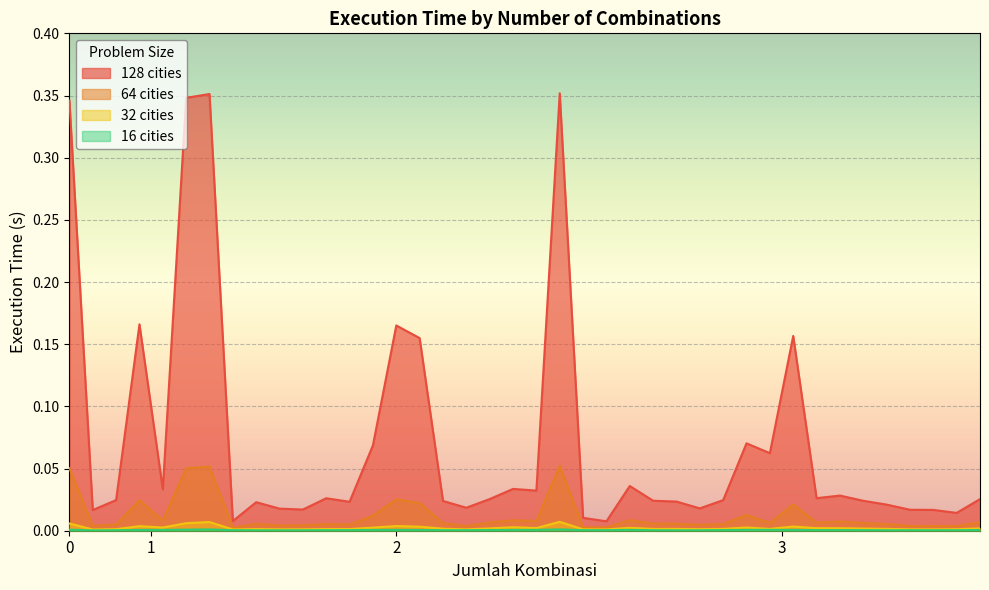

What is the highest value of the 128 series?

0.4